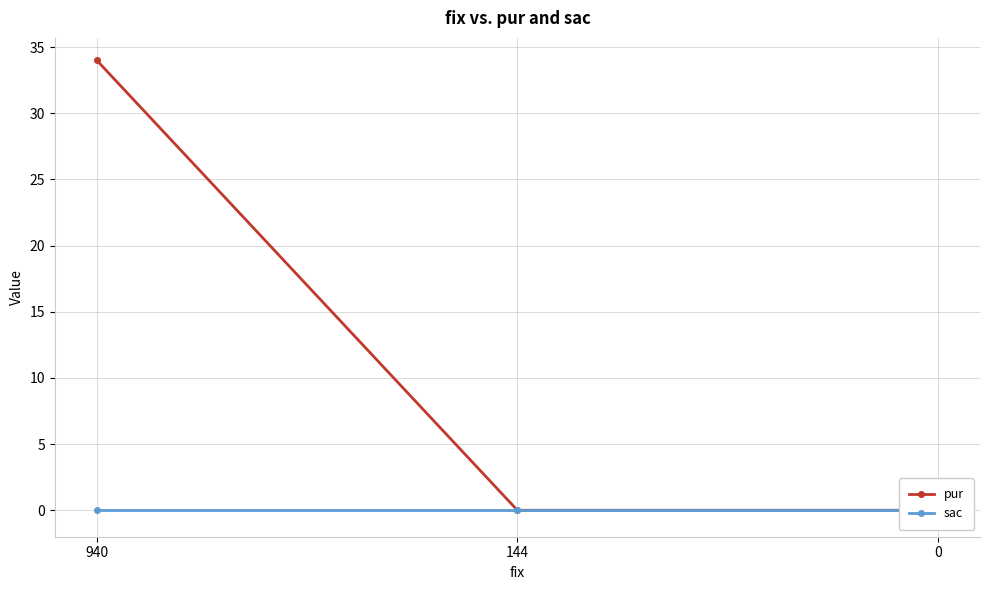

What are all the series names shown in the legend?

pur, sac